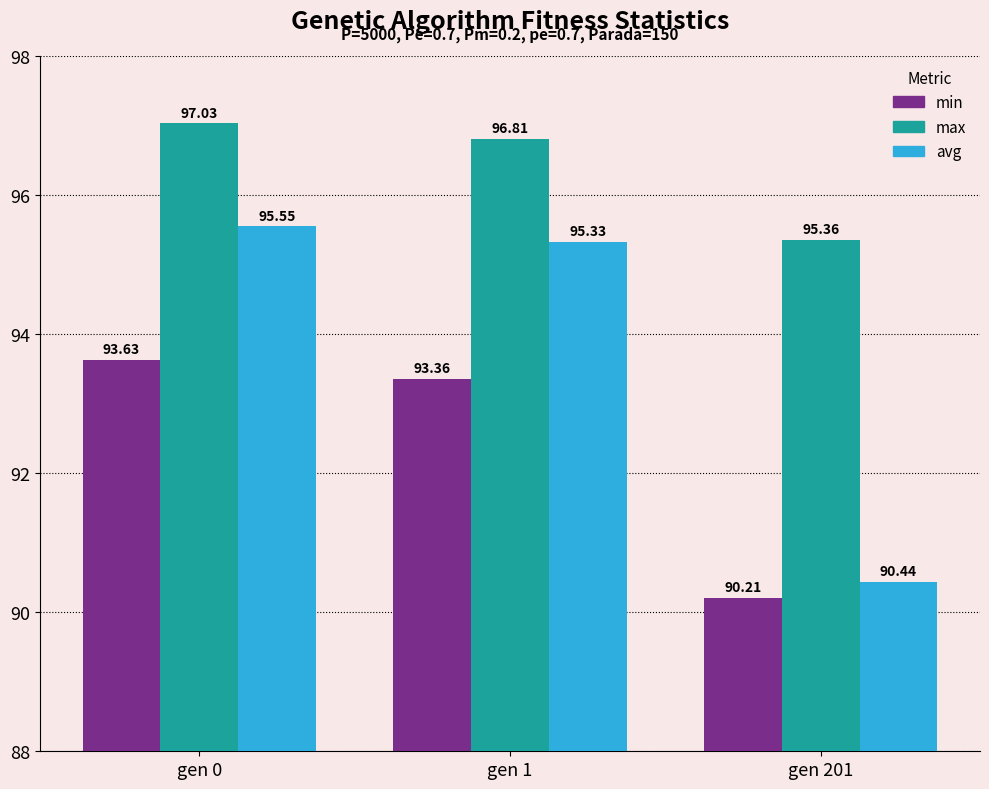

What is the minimum value shown in the chart?

90.2